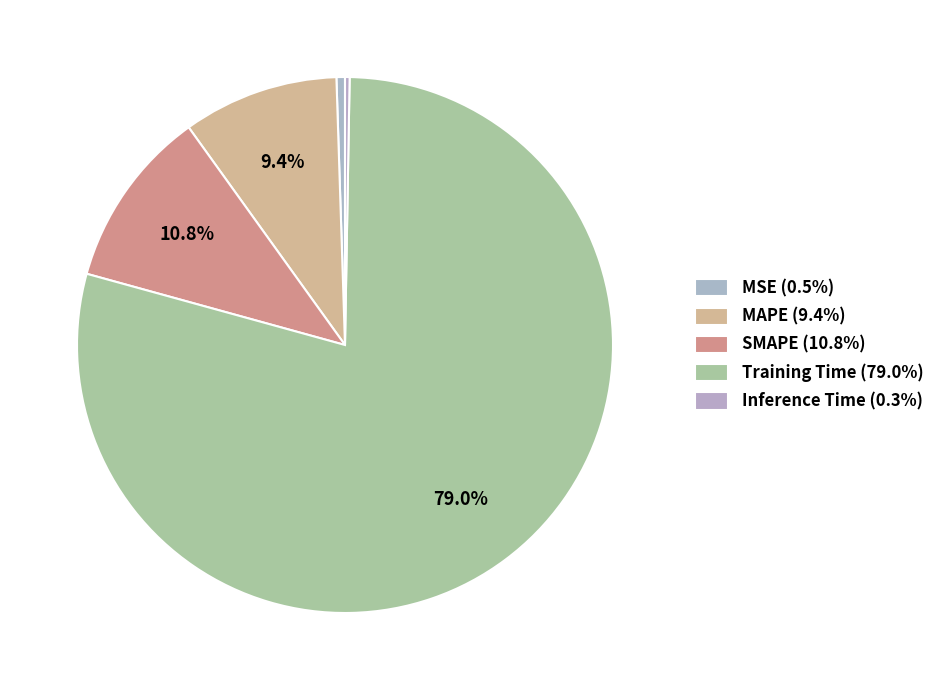

Between Training Time and MAPE, which is larger?

Training Time